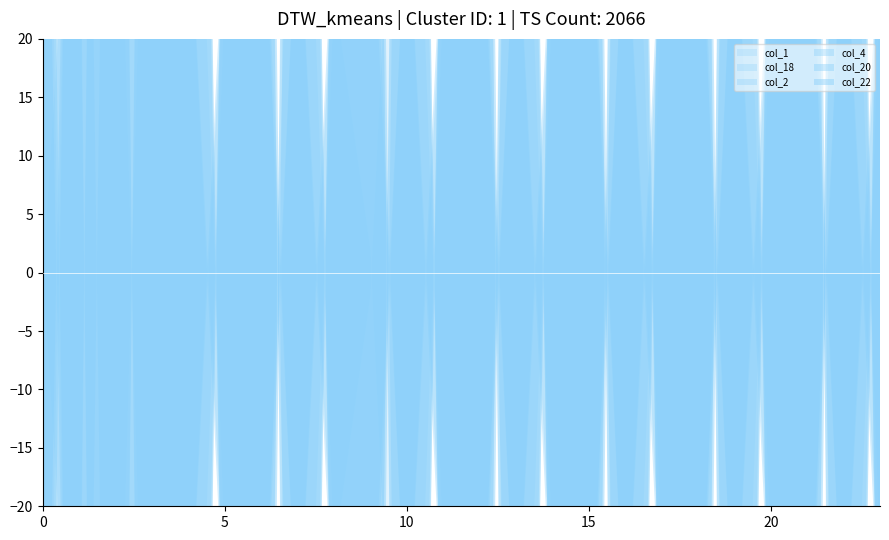

At which category does the chart reach its peak across all series?

3